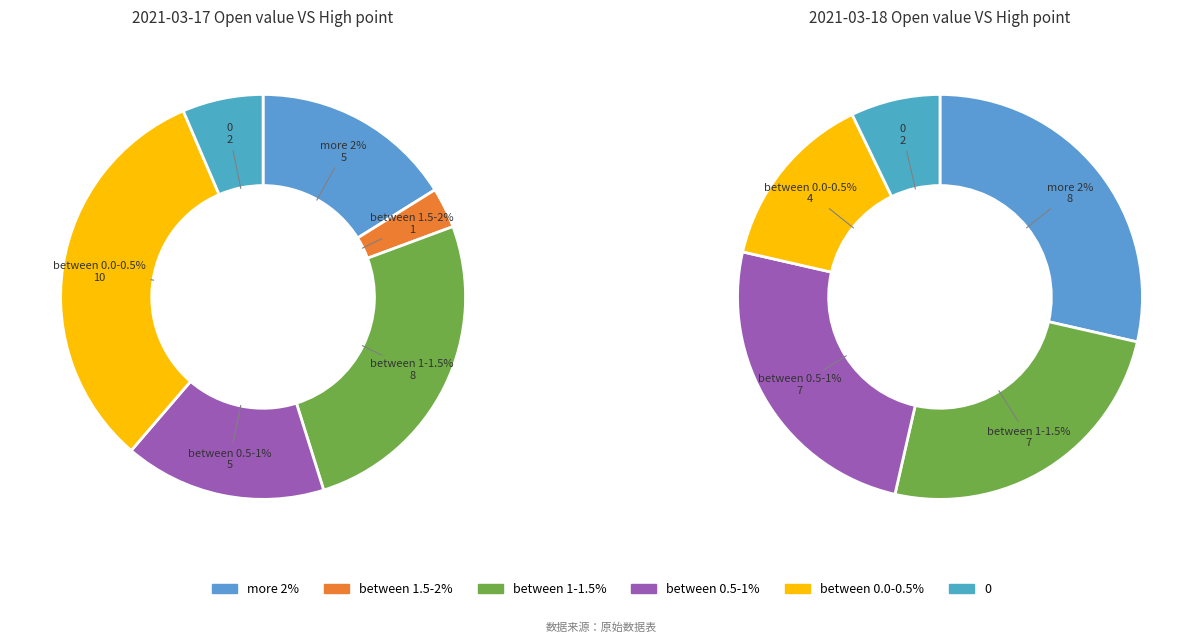

What percentage is the 2021-03-18 slice, to the nearest percent?

58%